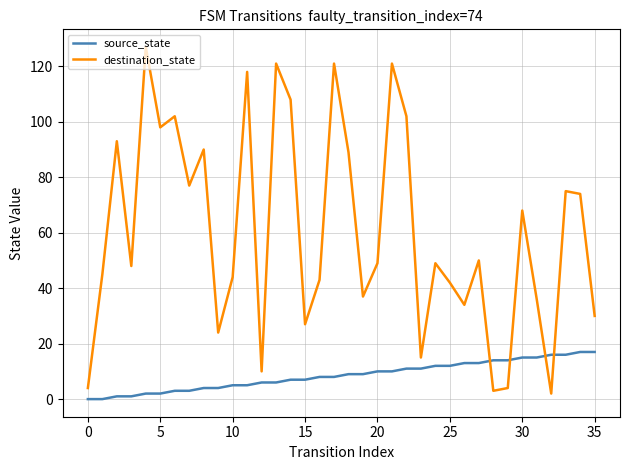

Which series has the largest total across all categories?

destination_state